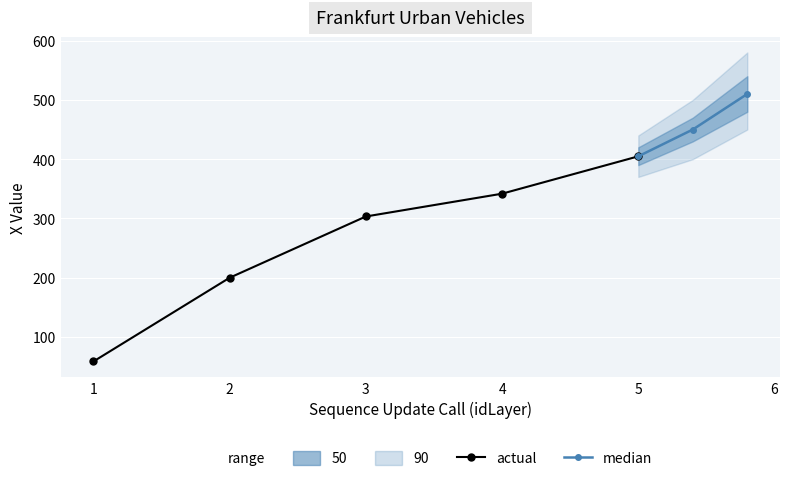

What is the minimum value shown in the chart?

58.7